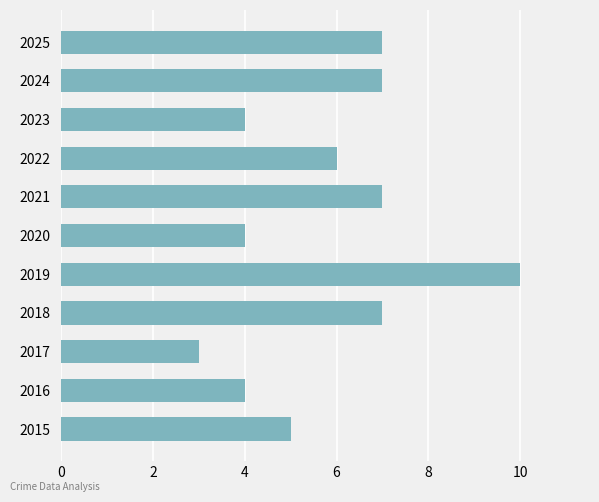

What is the change in value from 2020 to 2024?

+3